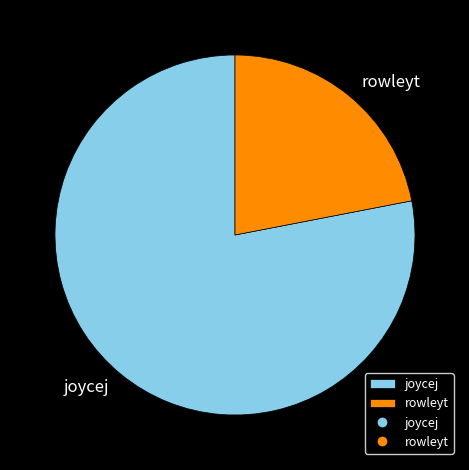

What is the ratio of the value at joycej to the value at rowleyt?

3.6